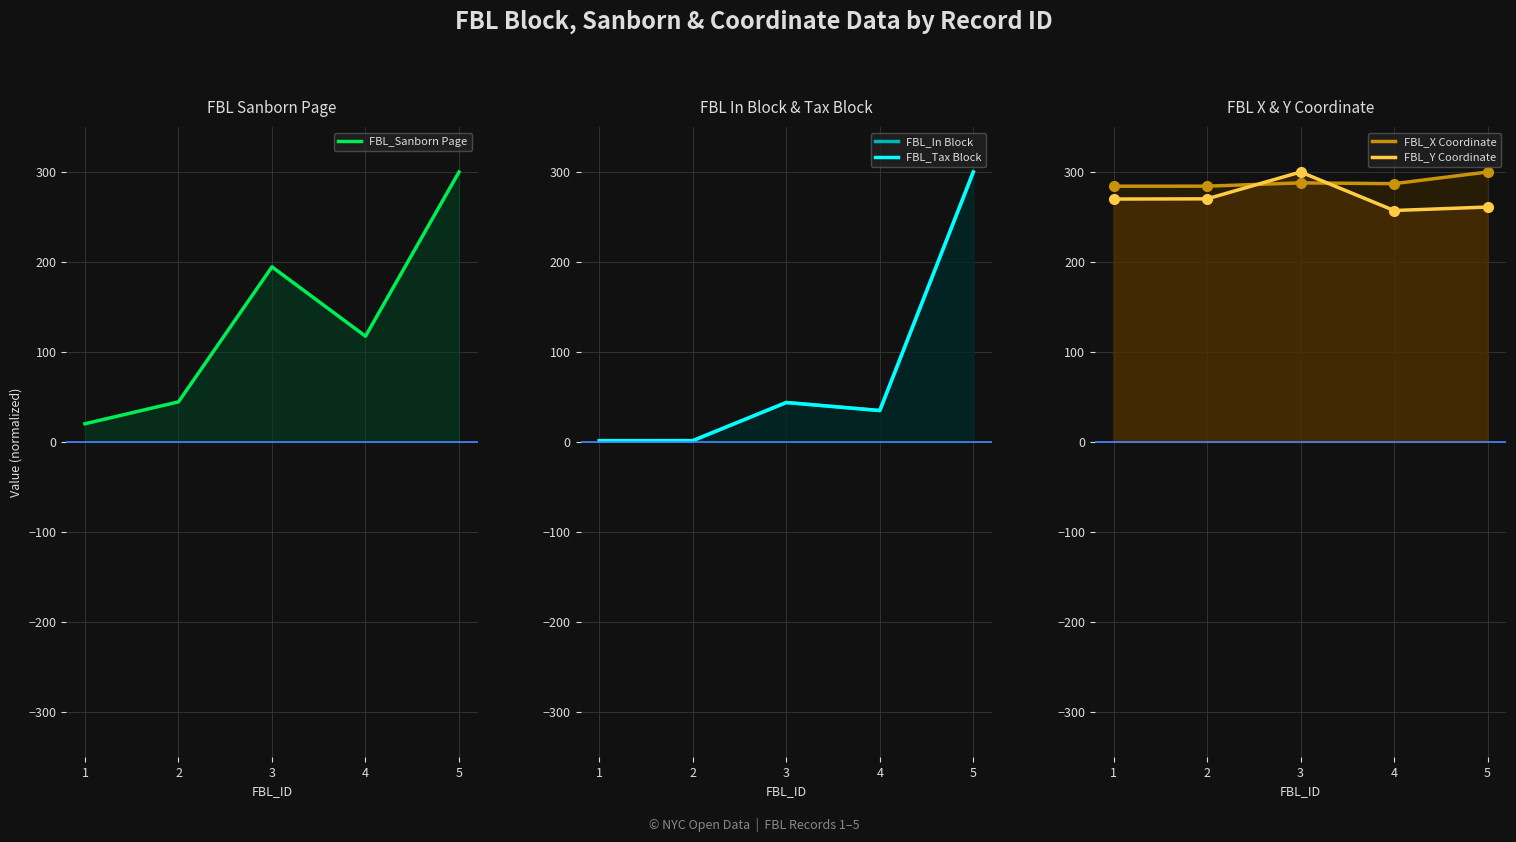

What is the total value across all series at 1?

577.4